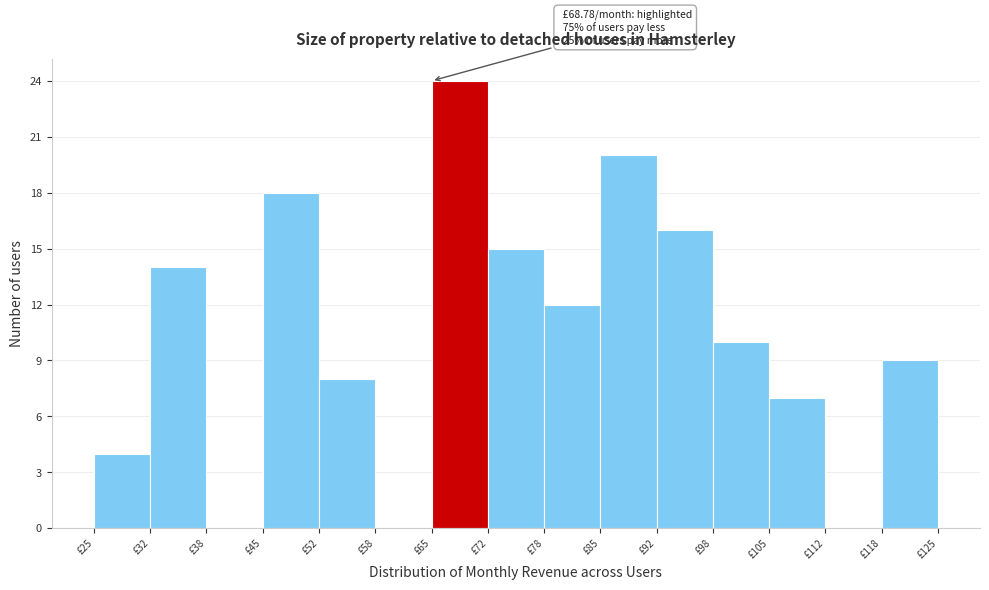

Which range on the x-axis has the tallest bar?

65 to 72